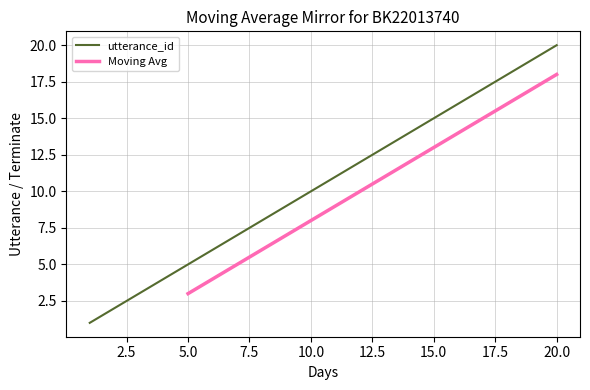

What is the change in value from 10 to 18?

+8